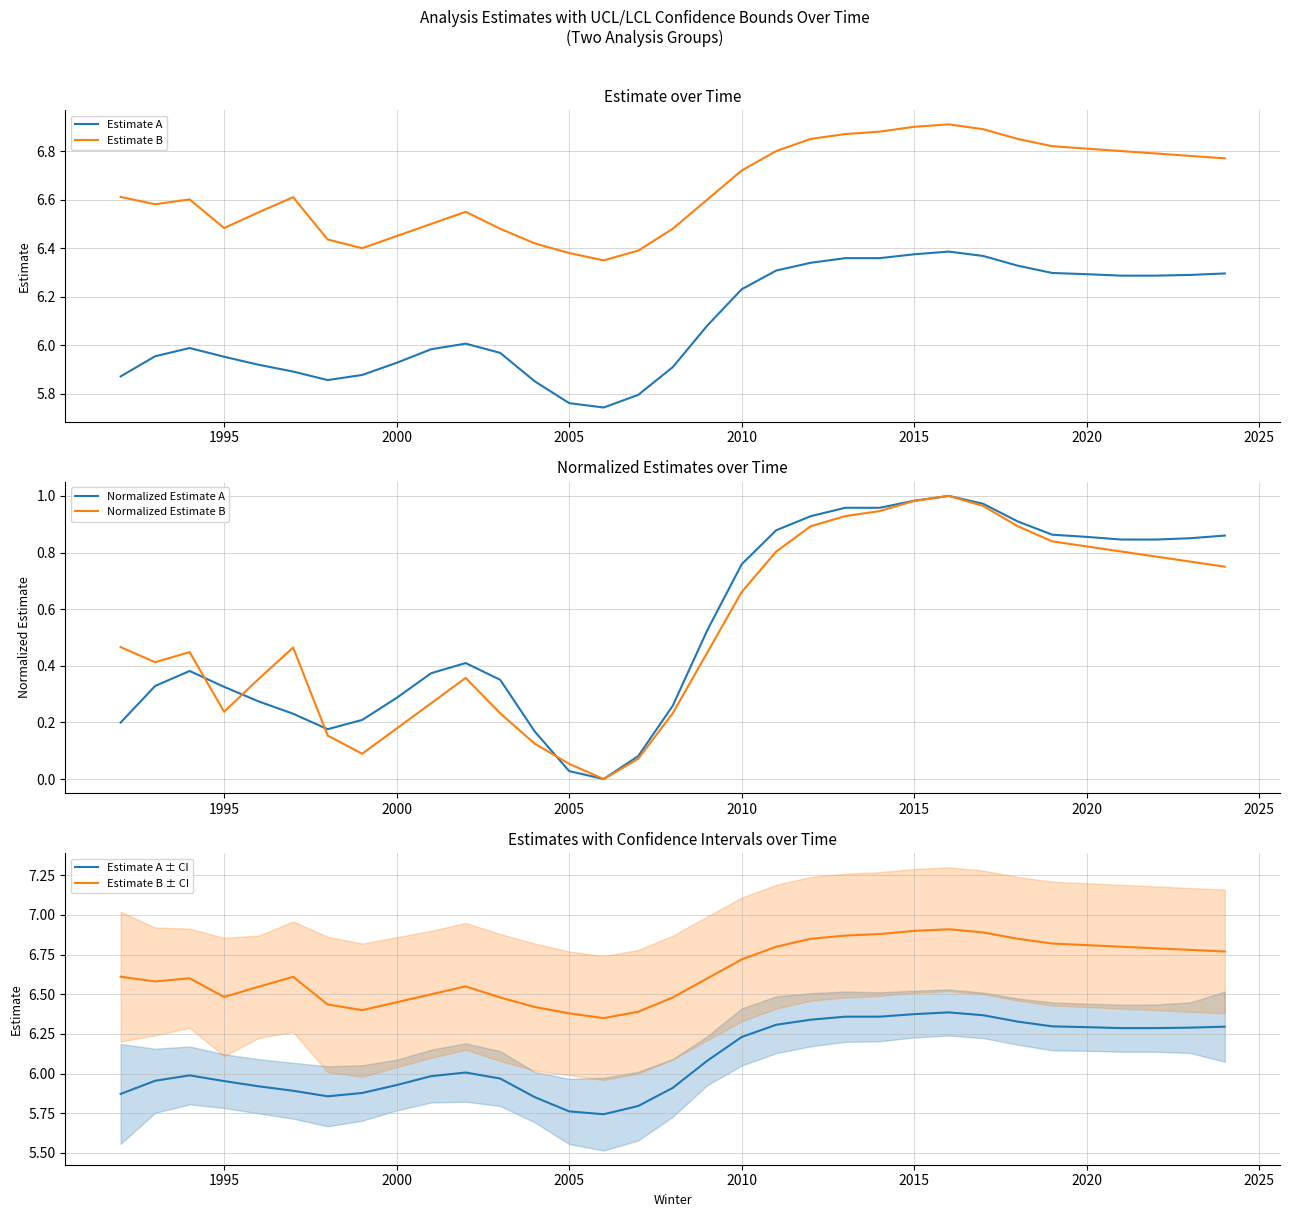

Which series has the largest total across all categories?

Estimate B